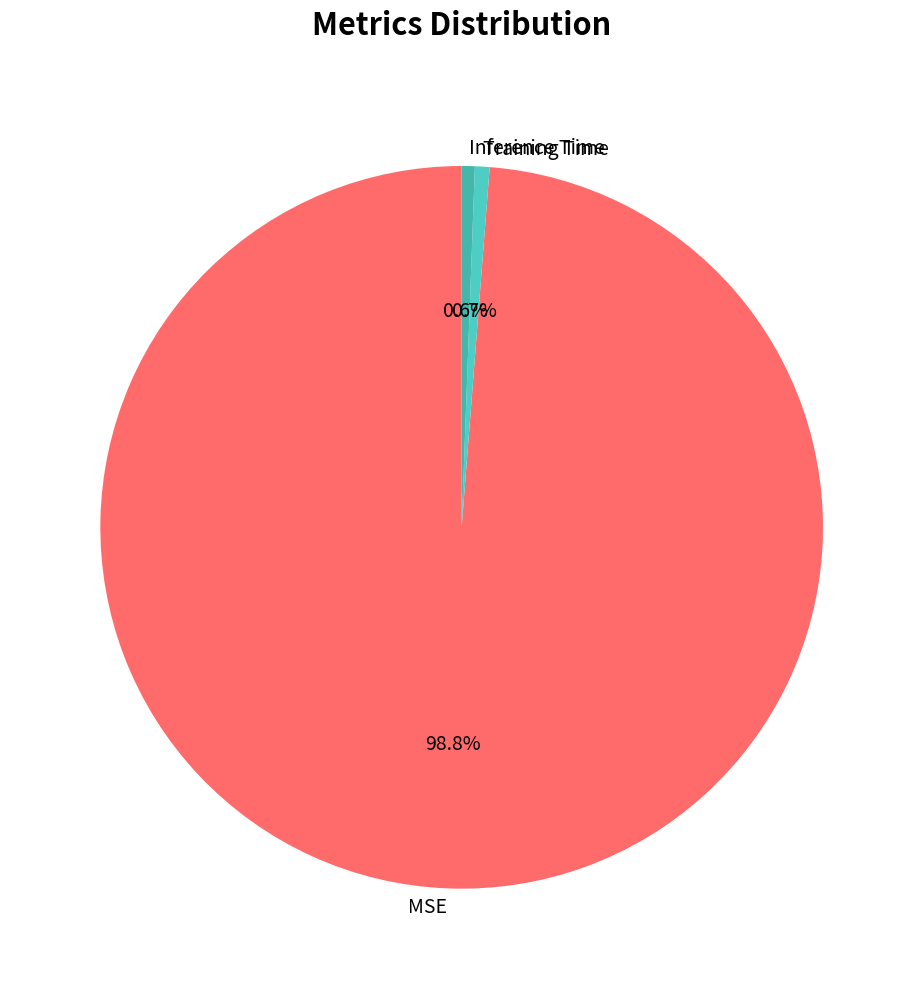

True or false: Inference Time accounts for 11% of the total.

False